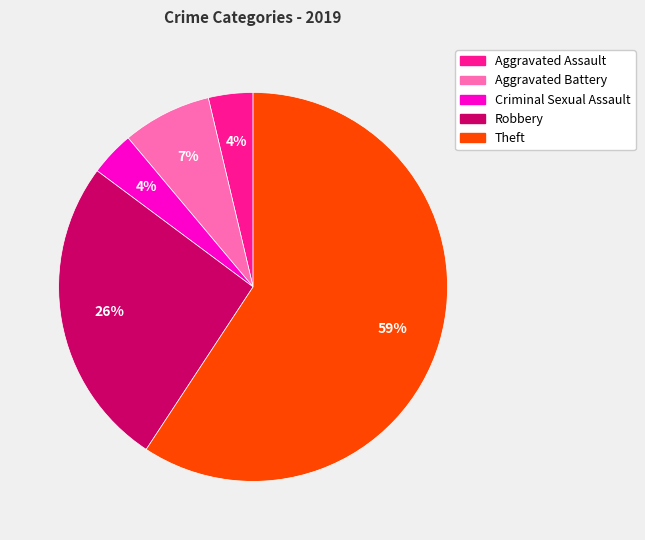

Does any single category account for the majority?

Yes